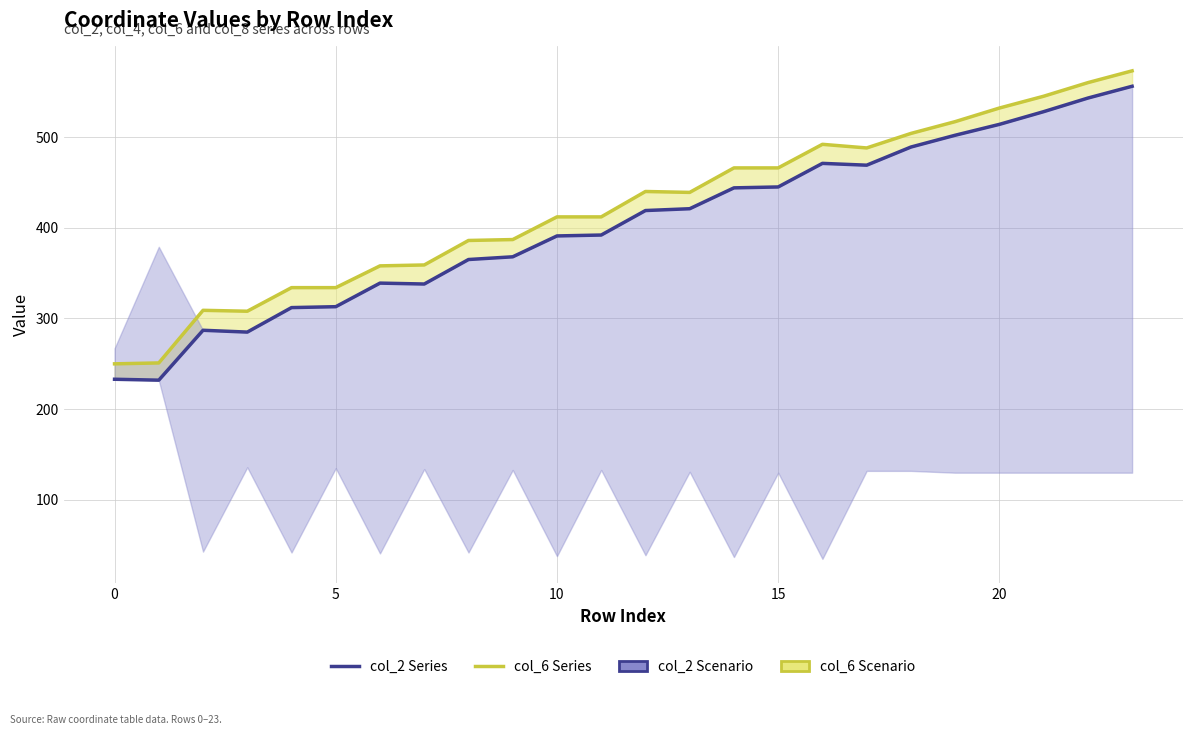

True or false: col_6 Series and col_2 Series cross at least once.

False